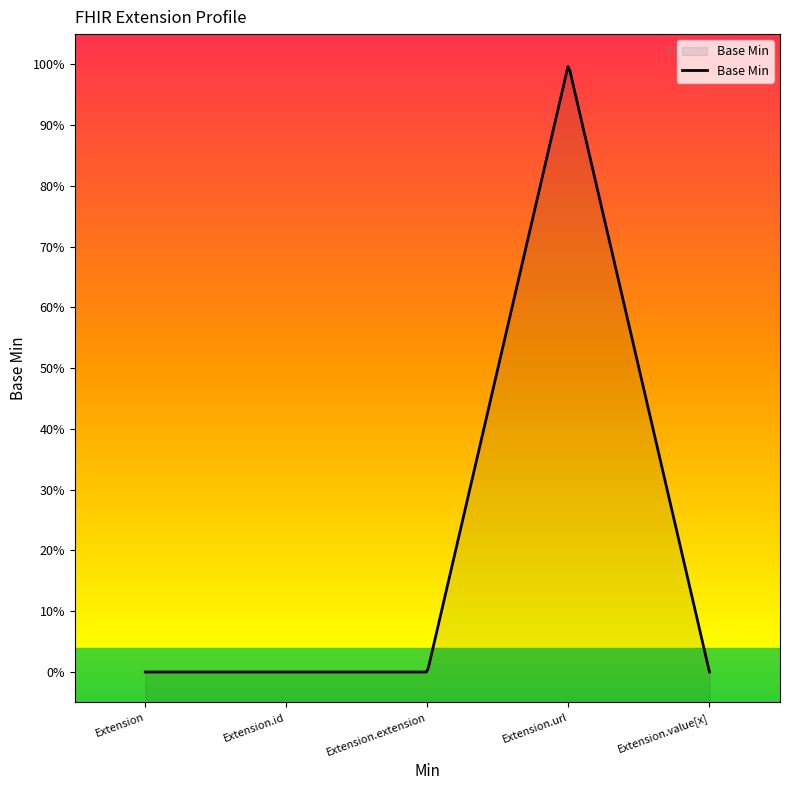

True or false: the data shows 0 at Extension.id.

True